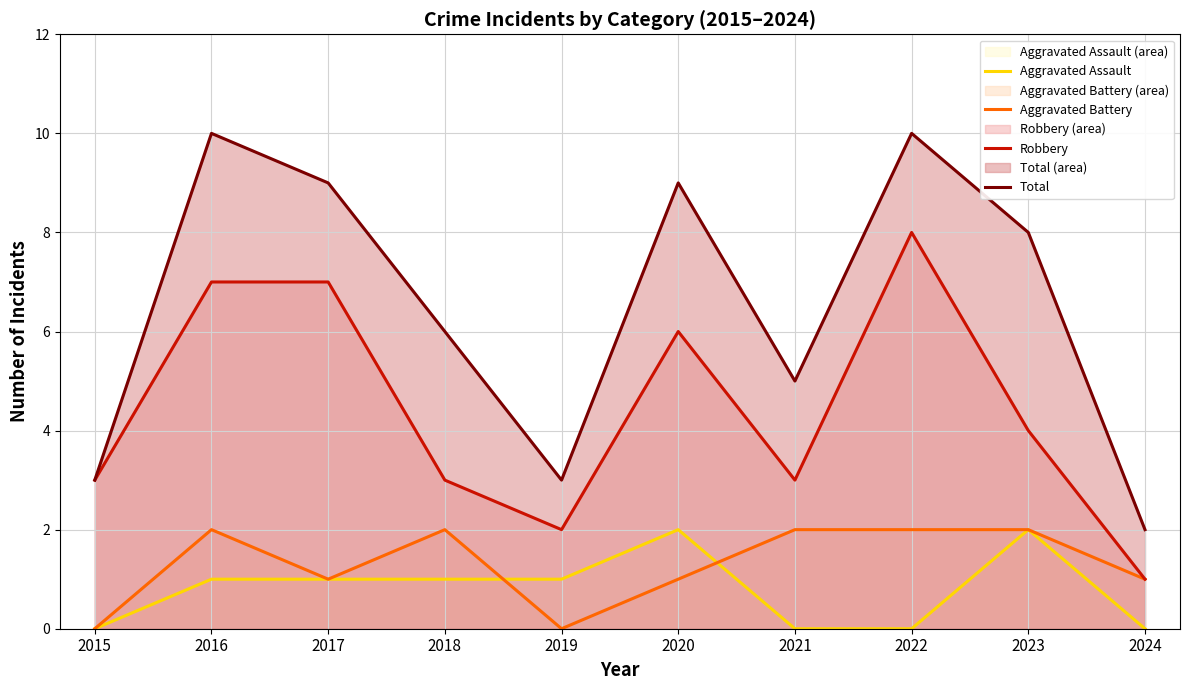

Reading left to right, list all the values displayed in this chart.

Aggravated Assault: 2015=0	2016=1	2017=1	2018=1	2019=1	2020=2	2021=0	2022=0	2023=2	2024=0
Aggravated Battery: 2015=0	2016=2	2017=1	2018=2	2019=0	2020=1	2021=2	2022=2	2023=2	2024=1
Robbery: 2015=3	2016=7	2017=7	2018=3	2019=2	2020=6	2021=3	2022=8	2023=4	2024=1
Total: 2015=3	2016=10	2017=9	2018=6	2019=3	2020=9	2021=5	2022=10	2023=8	2024=2